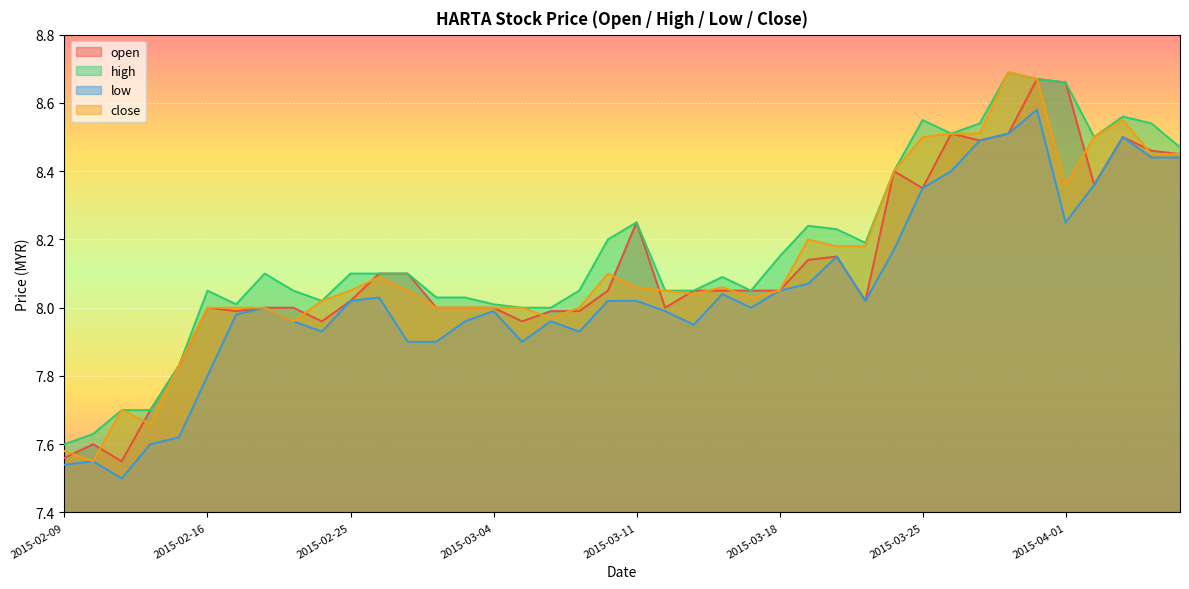

Reading right to left, transcribe all the data shown in this chart.

open: 8.4	8.5	8.5	8.4	8.7	8.7	8.5	8.5	8.5	8.3	8.4	8.0	8.2	8.1	8.1	8.1	8.1	8.1	8.0	8.2	8.1	8.0	8.0	8.0	8.0	8.0	8.0	8.1	8.1	8.0	8.0	8.0	8.0	8.0	8.0	7.8	7.7	7.5	7.6	7.6
high: 8.5	8.5	8.6	8.5	8.7	8.7	8.7	8.5	8.5	8.6	8.4	8.2	8.2	8.2	8.2	8.1	8.1	8.1	8.1	8.2	8.2	8.1	8.0	8.0	8.0	8.0	8.0	8.1	8.1	8.1	8.0	8.1	8.1	8.0	8.1	7.8	7.7	7.7	7.6	7.6
low: 8.4	8.4	8.5	8.4	8.2	8.6	8.5	8.5	8.4	8.3	8.2	8.0	8.2	8.1	8.1	8.0	8.0	8.0	8.0	8.0	8.0	7.9	8.0	7.9	8.0	8.0	7.9	7.9	8.0	8.0	7.9	8.0	8.0	8.0	7.8	7.6	7.6	7.5	7.5	7.5
close: 8.4	8.4	8.6	8.5	8.4	8.7	8.7	8.5	8.5	8.5	8.4	8.2	8.2	8.2	8.1	8.0	8.1	8.0	8.1	8.1	8.1	8.0	8.0	8.0	8.0	8.0	8.0	8.1	8.1	8.1	8.0	8.0	8.0	8.0	8.0	7.8	7.7	7.7	7.5	7.6